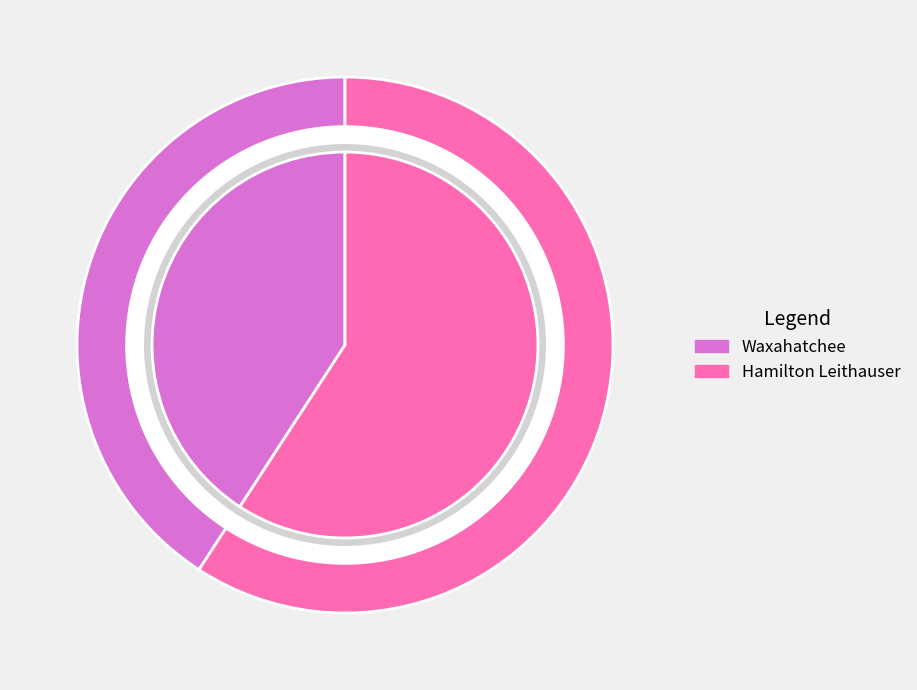

Which category accounts for the majority?

Hamilton Leithauser